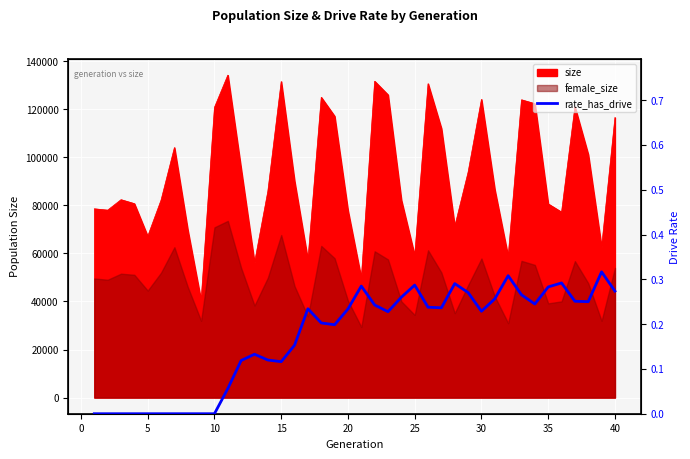

What is the difference between the maximum and minimum values?

0.3